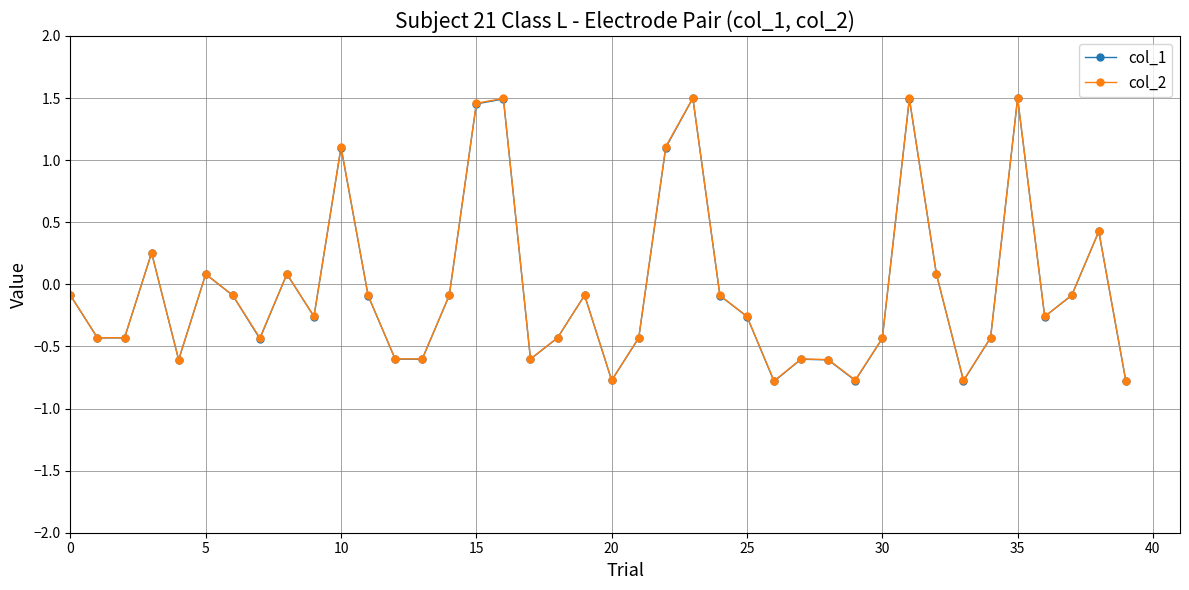

What is the smallest value displayed?

-0.8